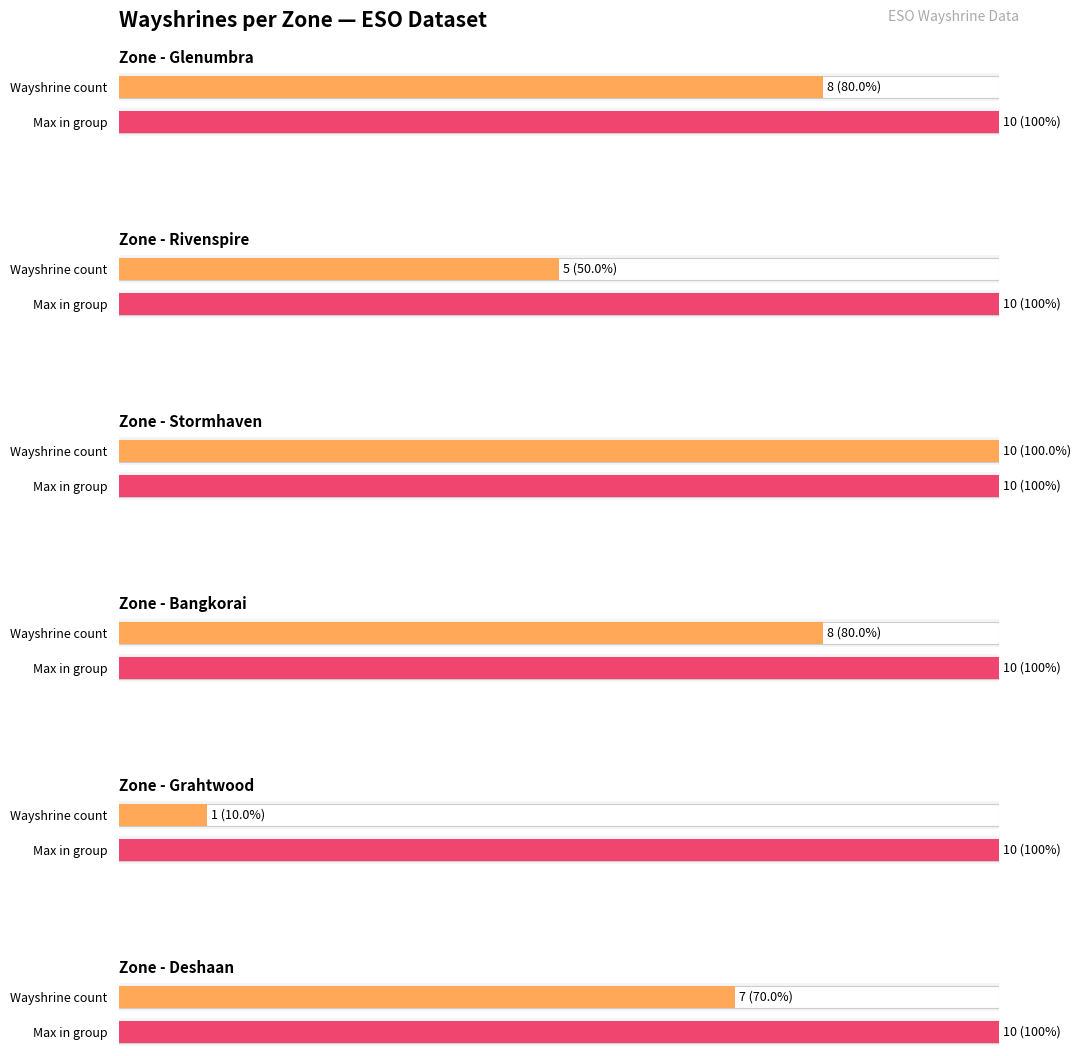

Where does the data first go above 6?

2